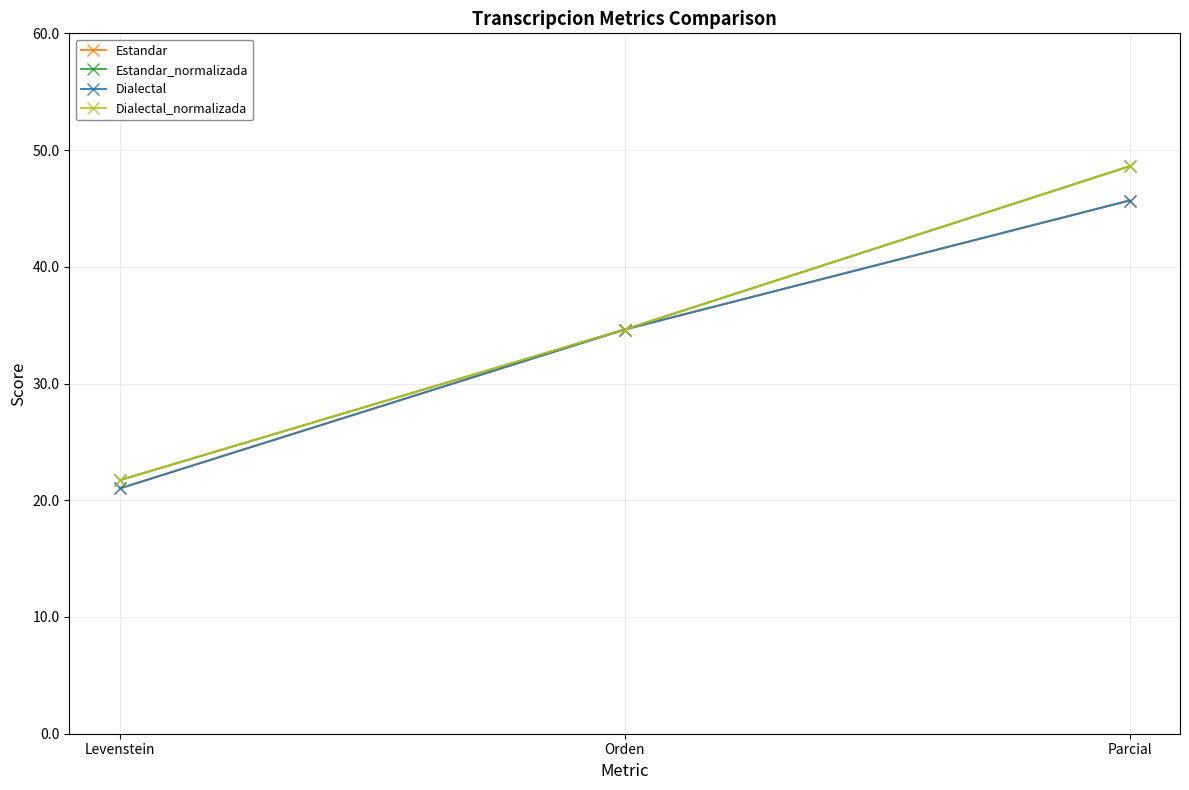

Is this an area chart (filled region under the line)?

No